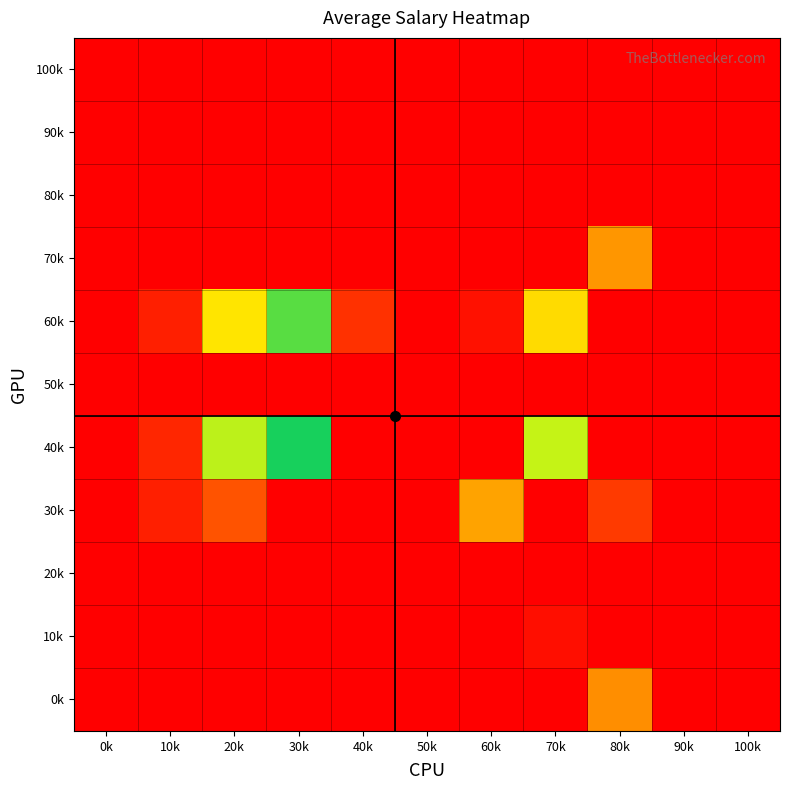

At which category does the chart reach its minimum across all series?

0k